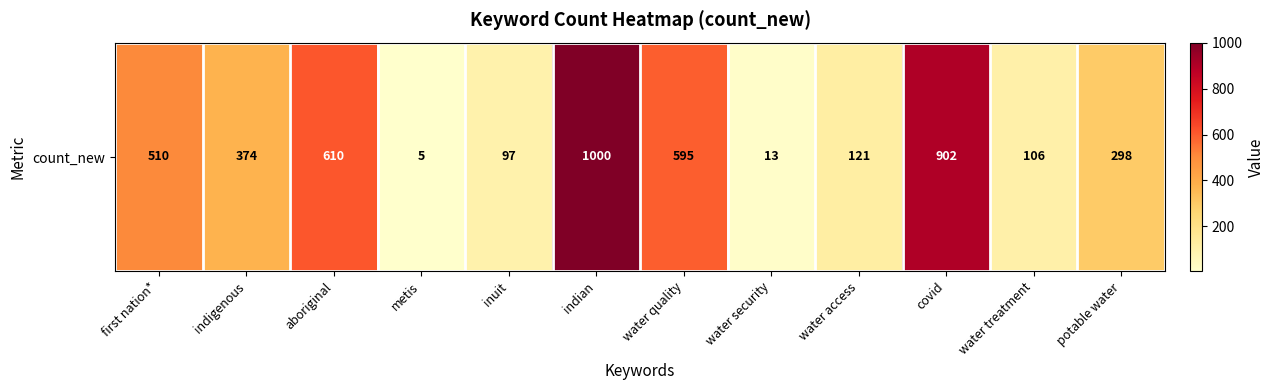

What is the difference between the second highest and second lowest values?

889